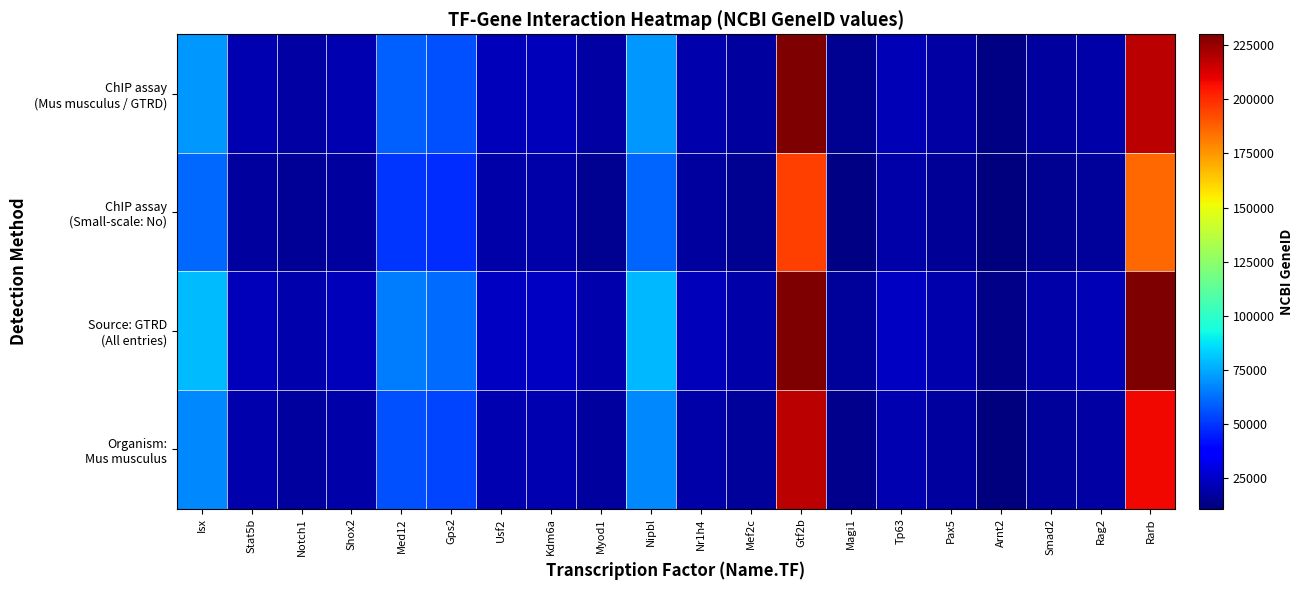

Which series has the largest total across all categories?

Source: GTRD (All entries)